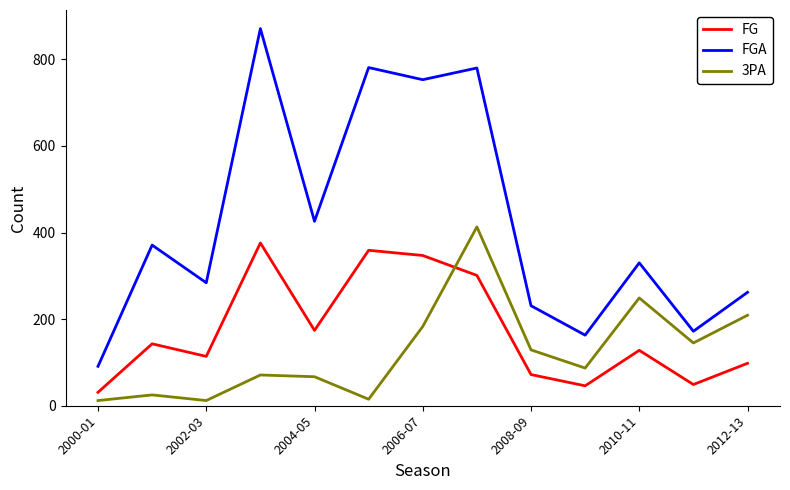

Does the chart have visible grid lines?

No